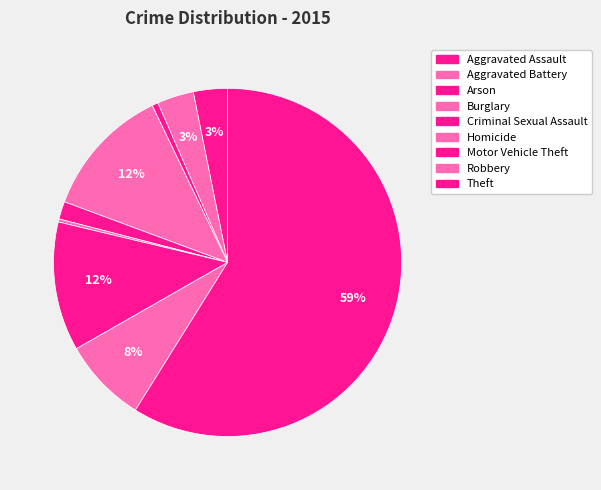

Which slice is the smallest?

Homicide